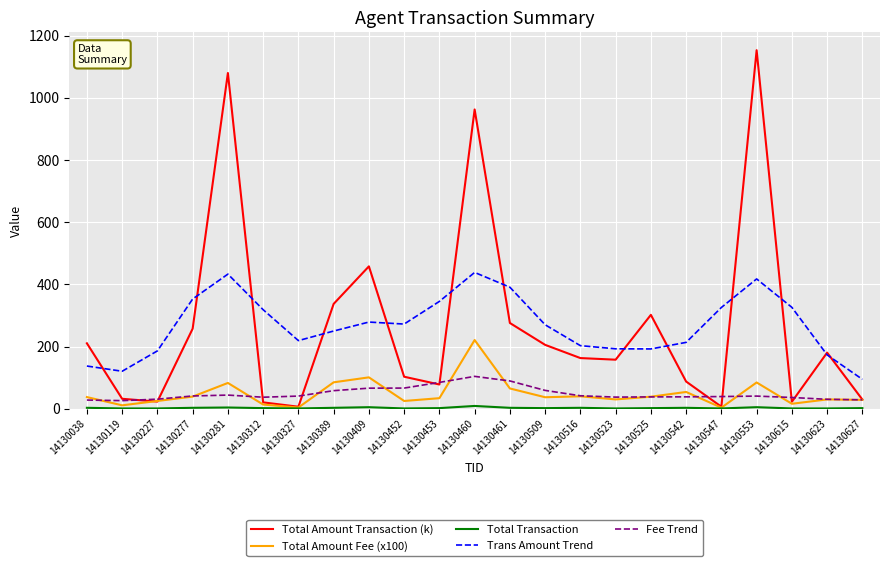

True or false: Total Amount Transaction (k) and Fee Trend intersect in this chart.

True